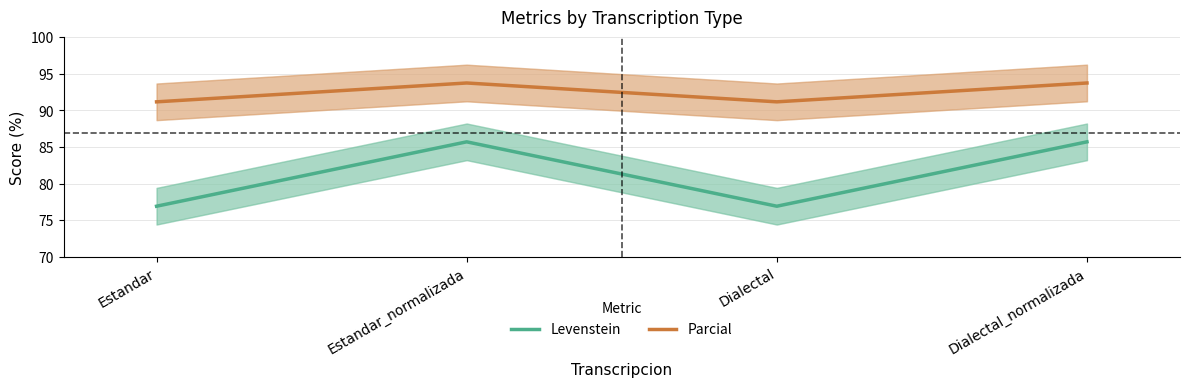

At which category does the chart reach its peak across all series?

Estandar_normalizada